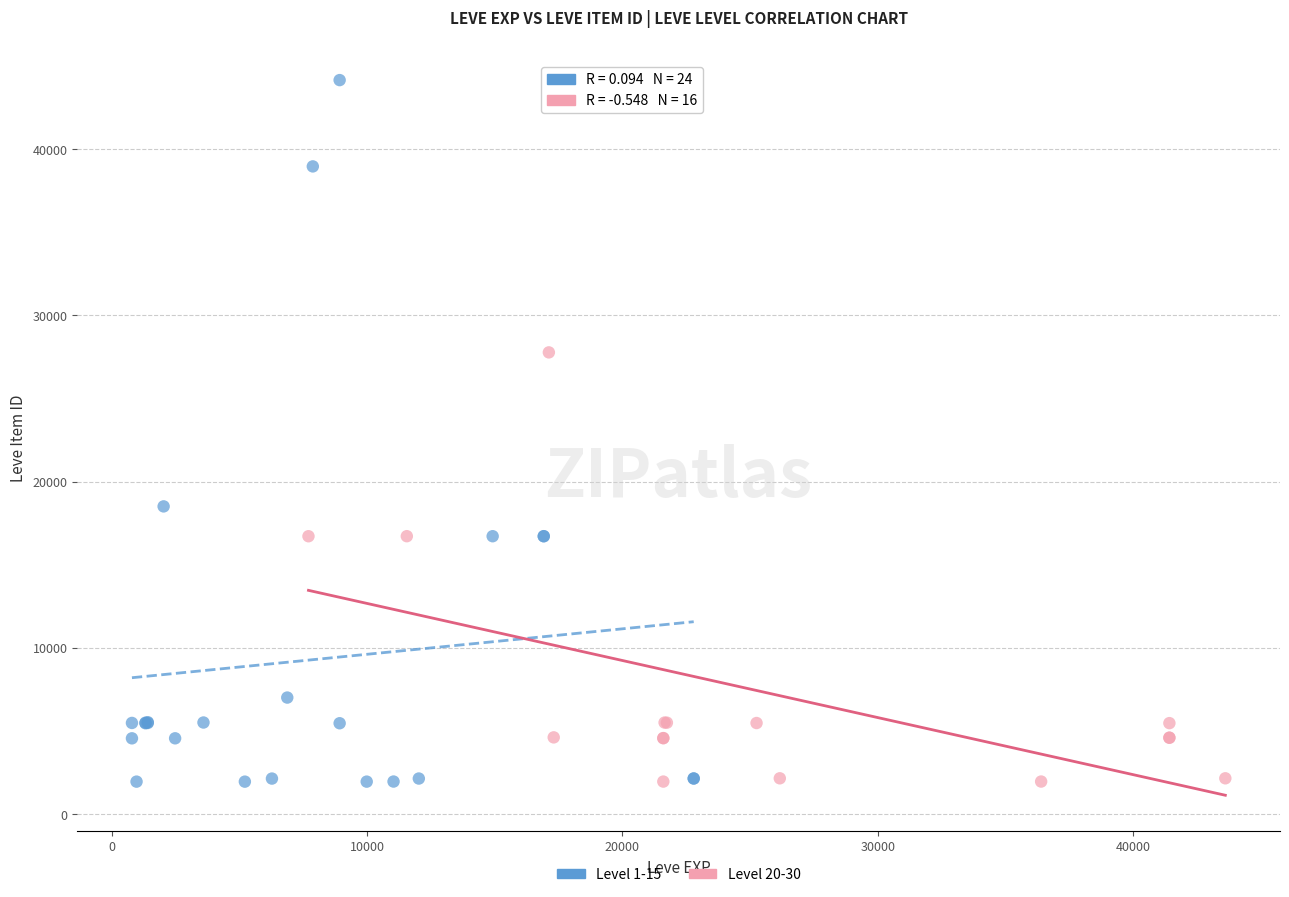

What are all the series names shown in the legend?

Level 1-15, Level 20-30